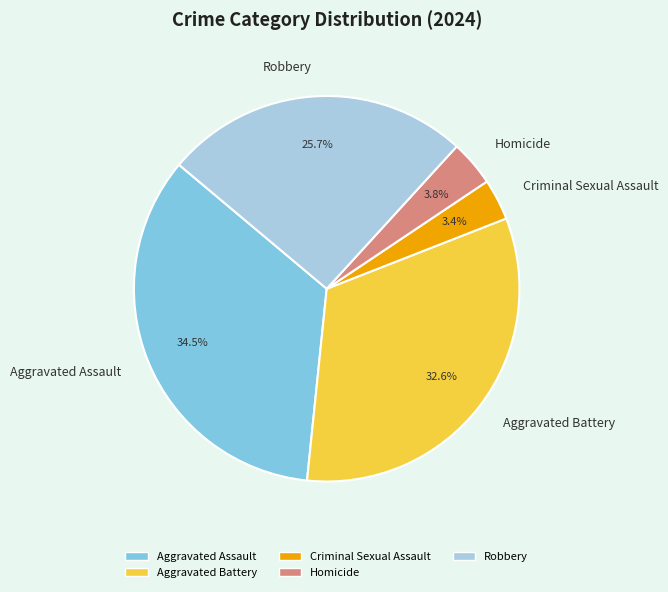

To the nearest percent, what portion does Homicide represent?

4%